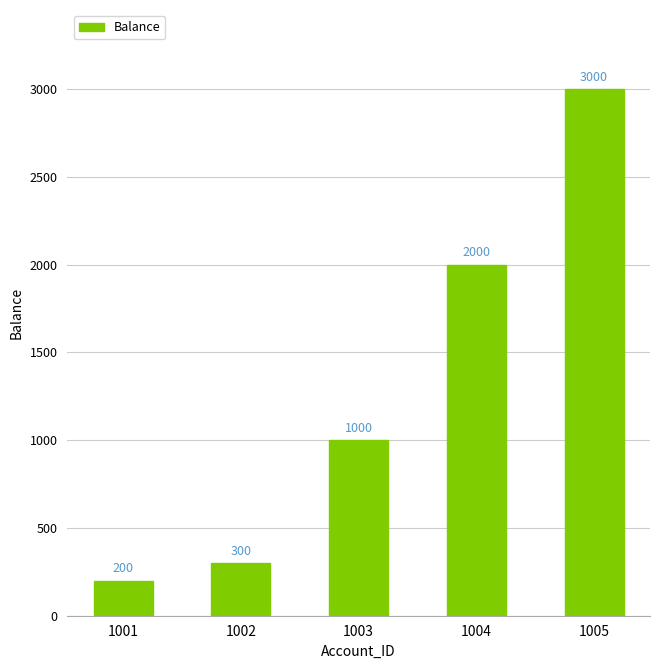

What is the value of the 3rd bar from the left?

1000